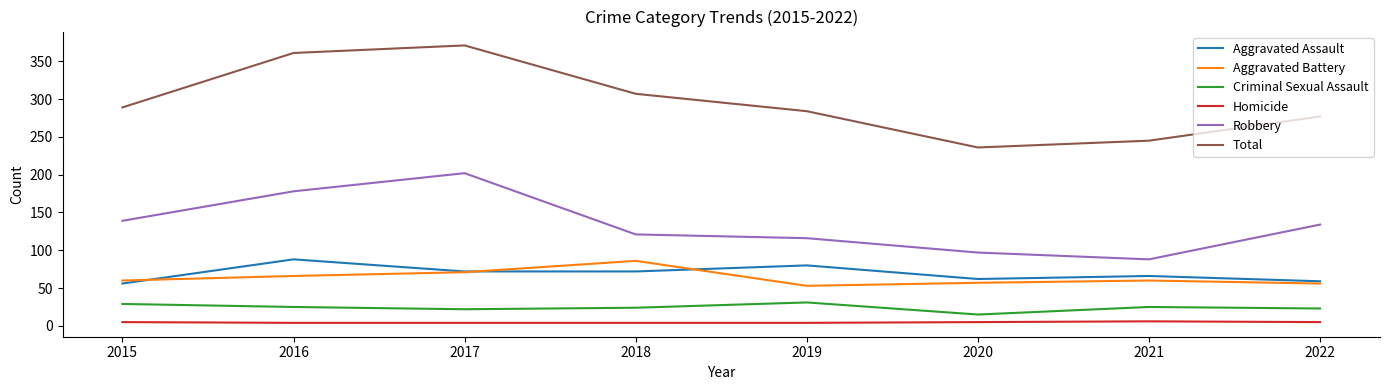

True or false: Robbery and Homicide cross at least once.

False